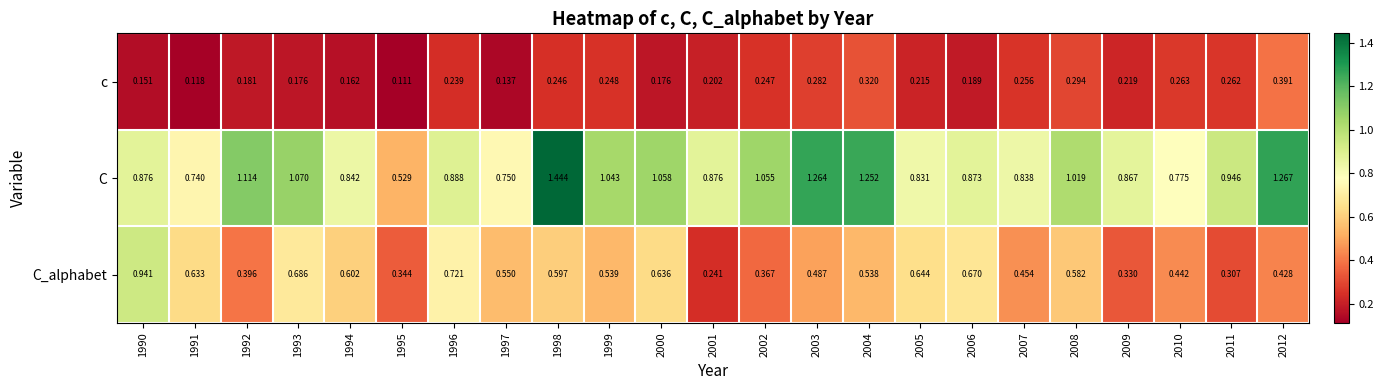

Between 1990 and 2000, which series saw the biggest shift?

C_alphabet